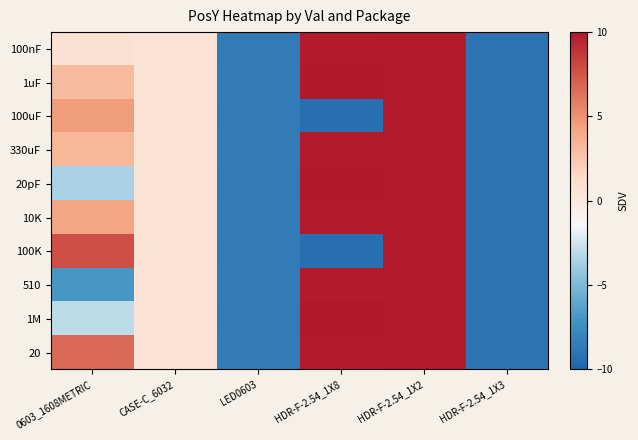

How many series are shown in this chart?

10